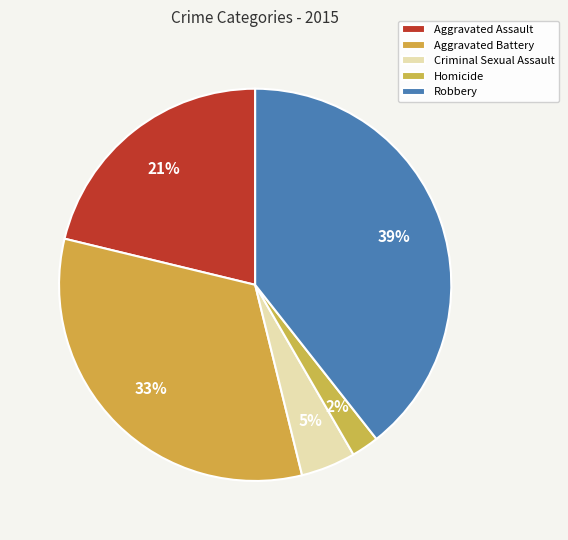

How many slices are in this pie chart?

5